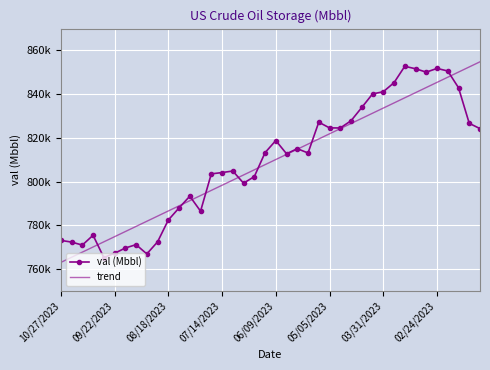

Which series has the largest range (max minus min)?

trend